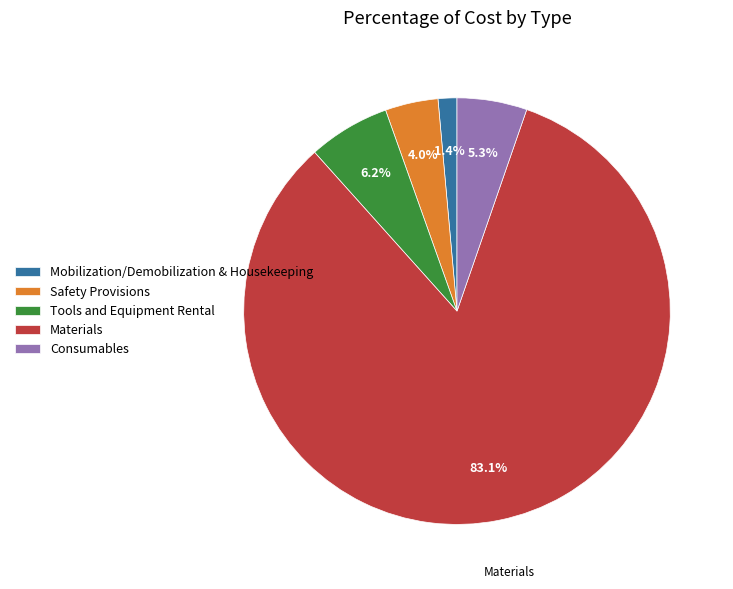

Which has a higher value, Mobilization/Demobilization & Housekeeping or Tools and Equipment Rental?

Tools and Equipment Rental